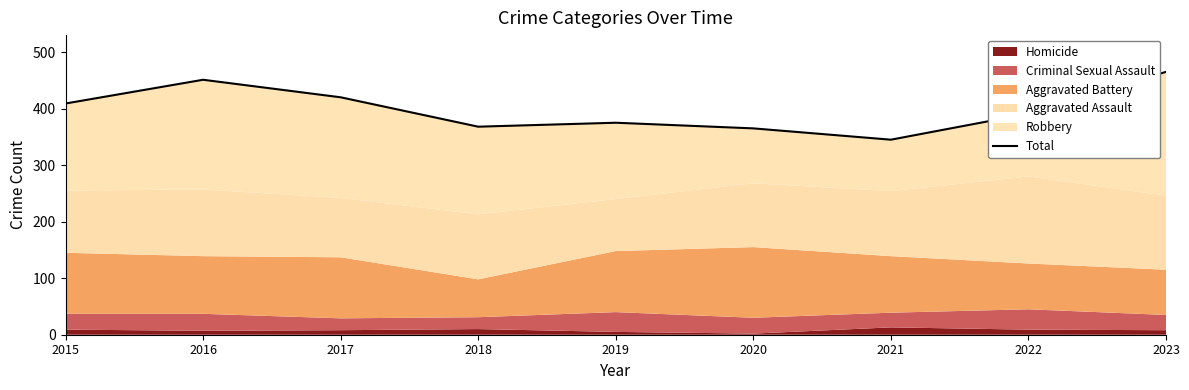

At which label does the data first exceed 391?

2015